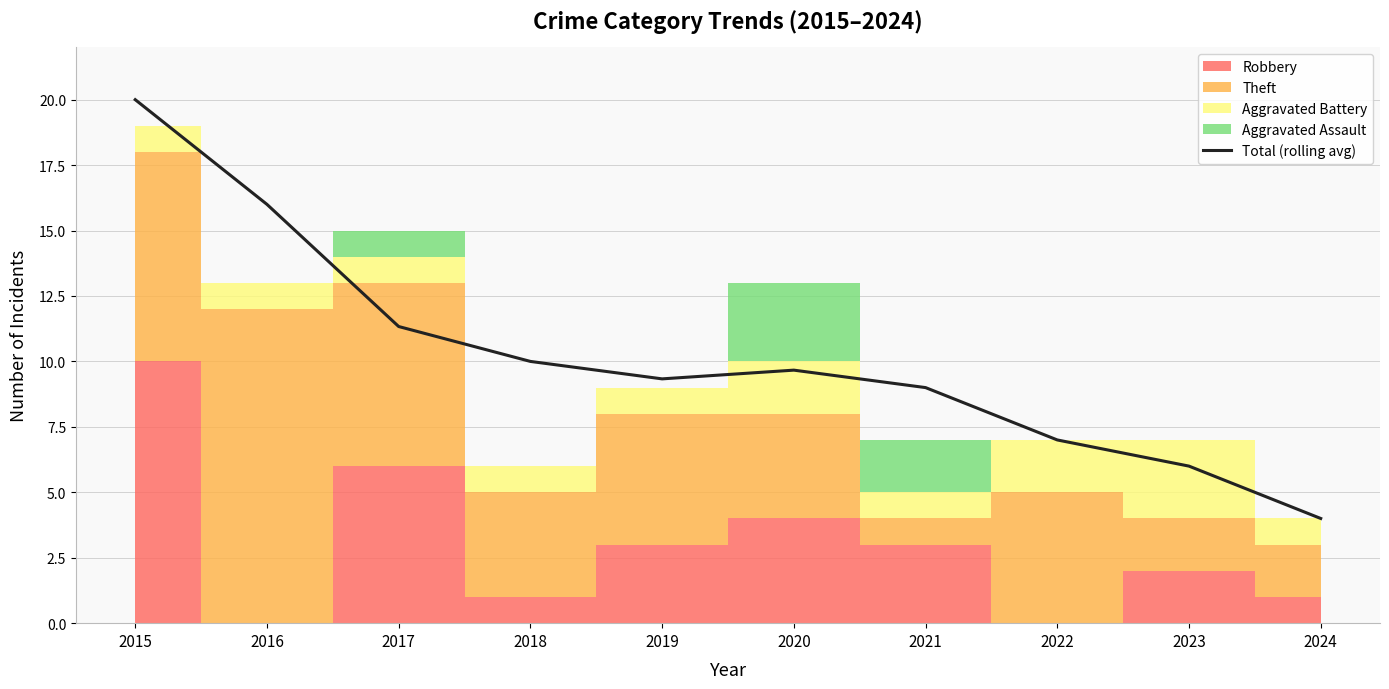

Is this an area chart (filled region under the line)?

No